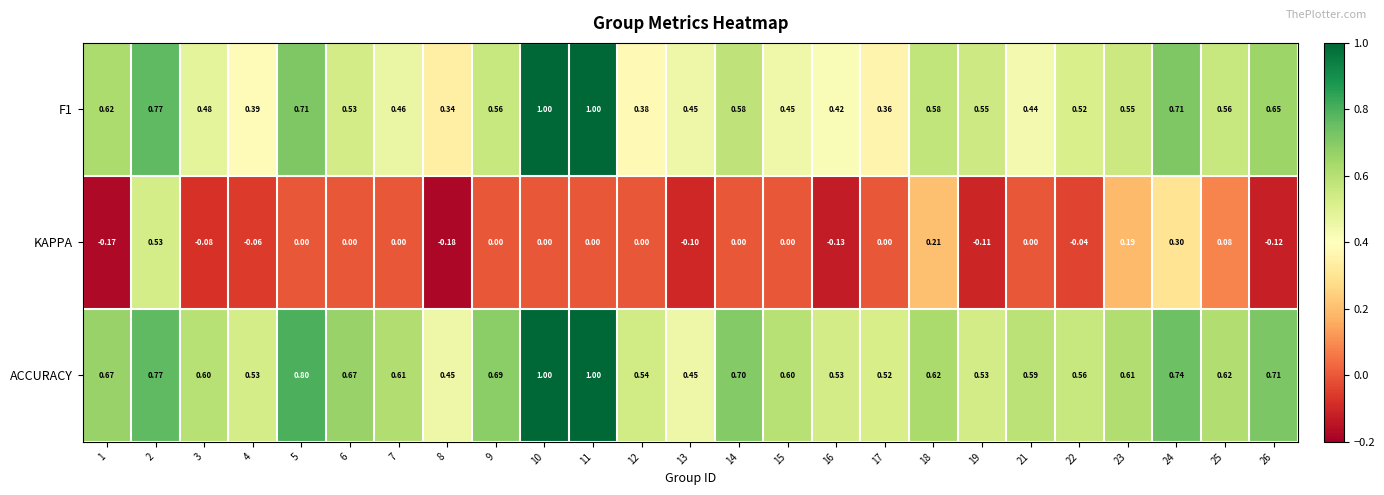

Which series has the largest total across all categories?

ACCURACY